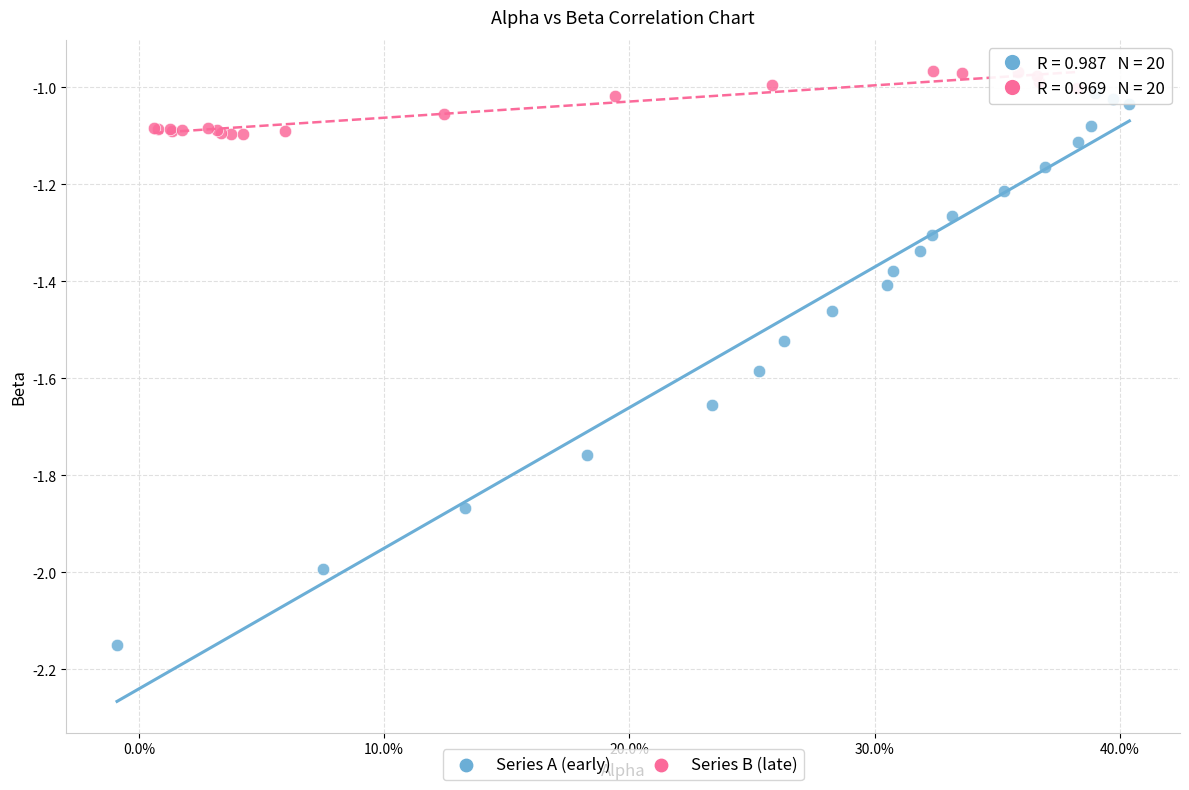

Which series contains the lowest Y value?

Series A (early)